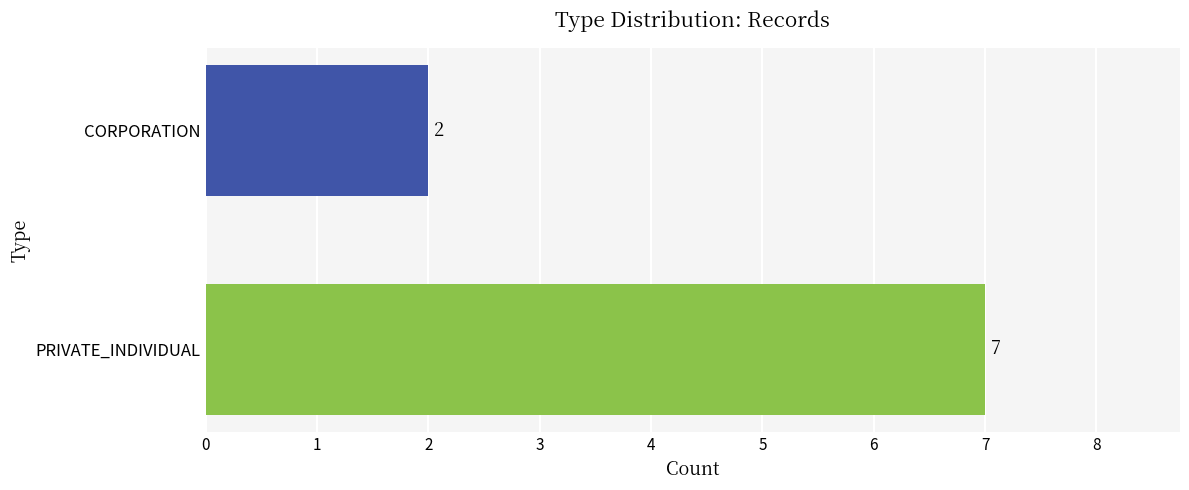

Which label corresponds to the smallest value in the chart?

CORPORATION